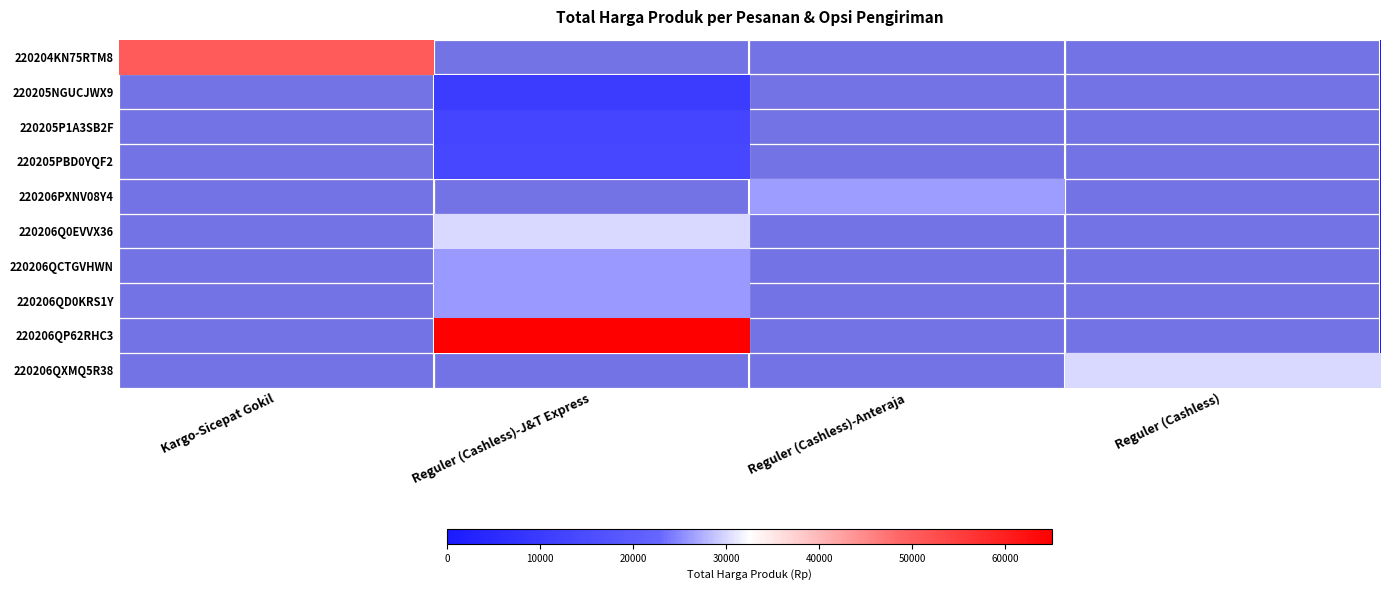

At which label does 220205NGUCJWX9 reach its peak?

Kargo-Sicepat Gokil